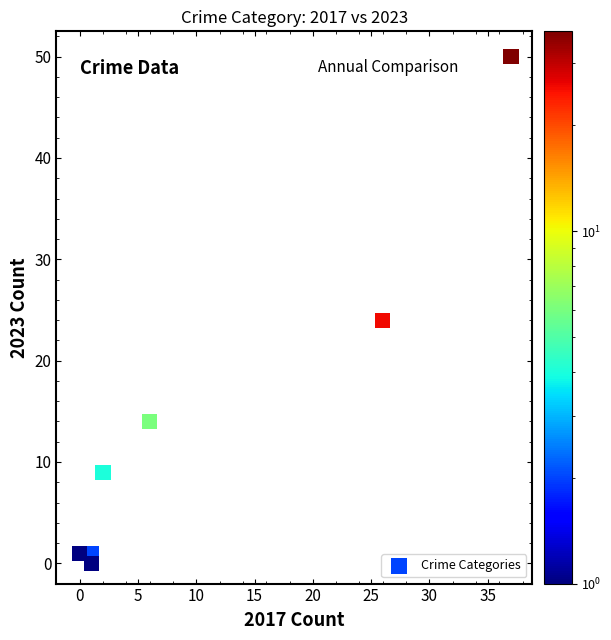

What Y value in the scatter plot is closest to 25?

24